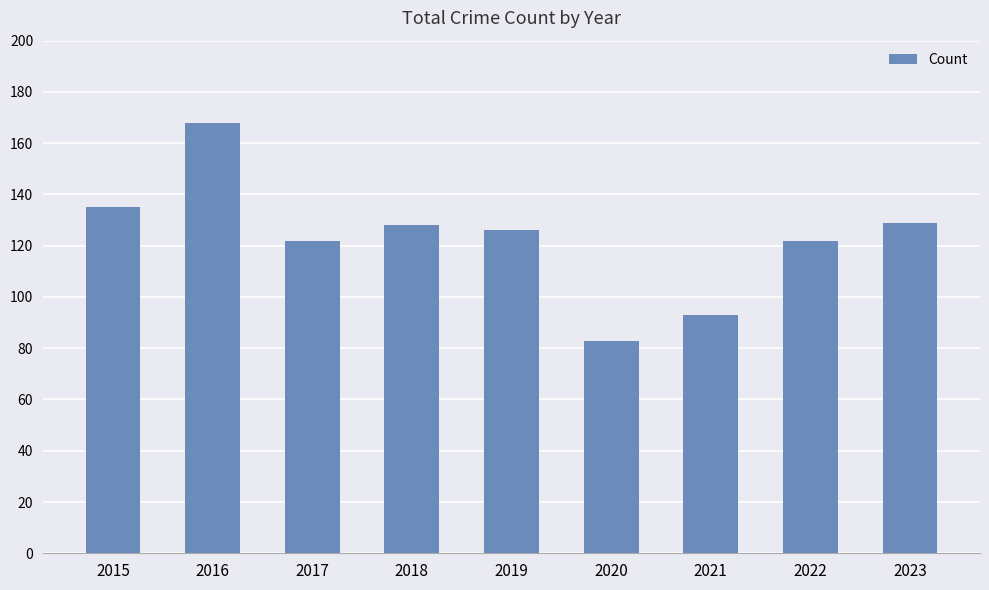

True or false: the data shows 93 at 2016.

False